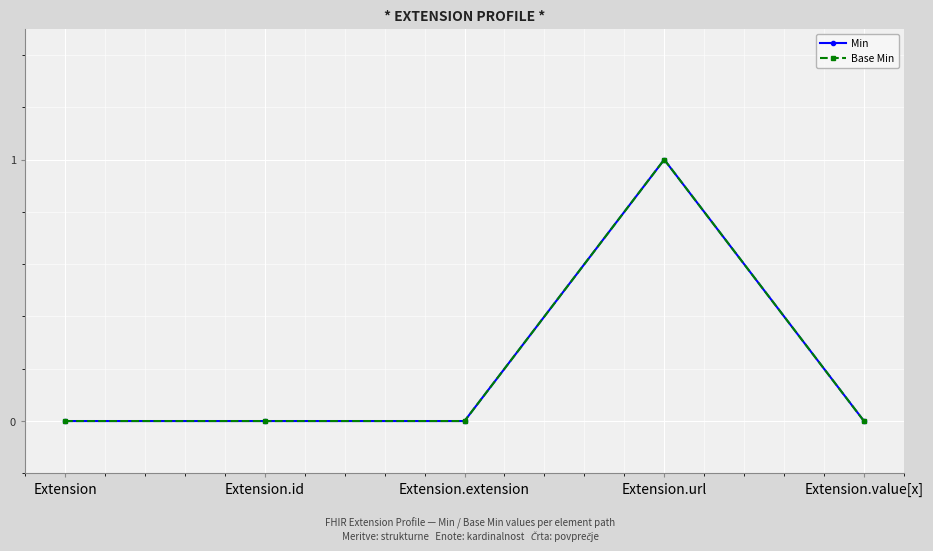

True or false: Min and Base Min cross at least once.

False